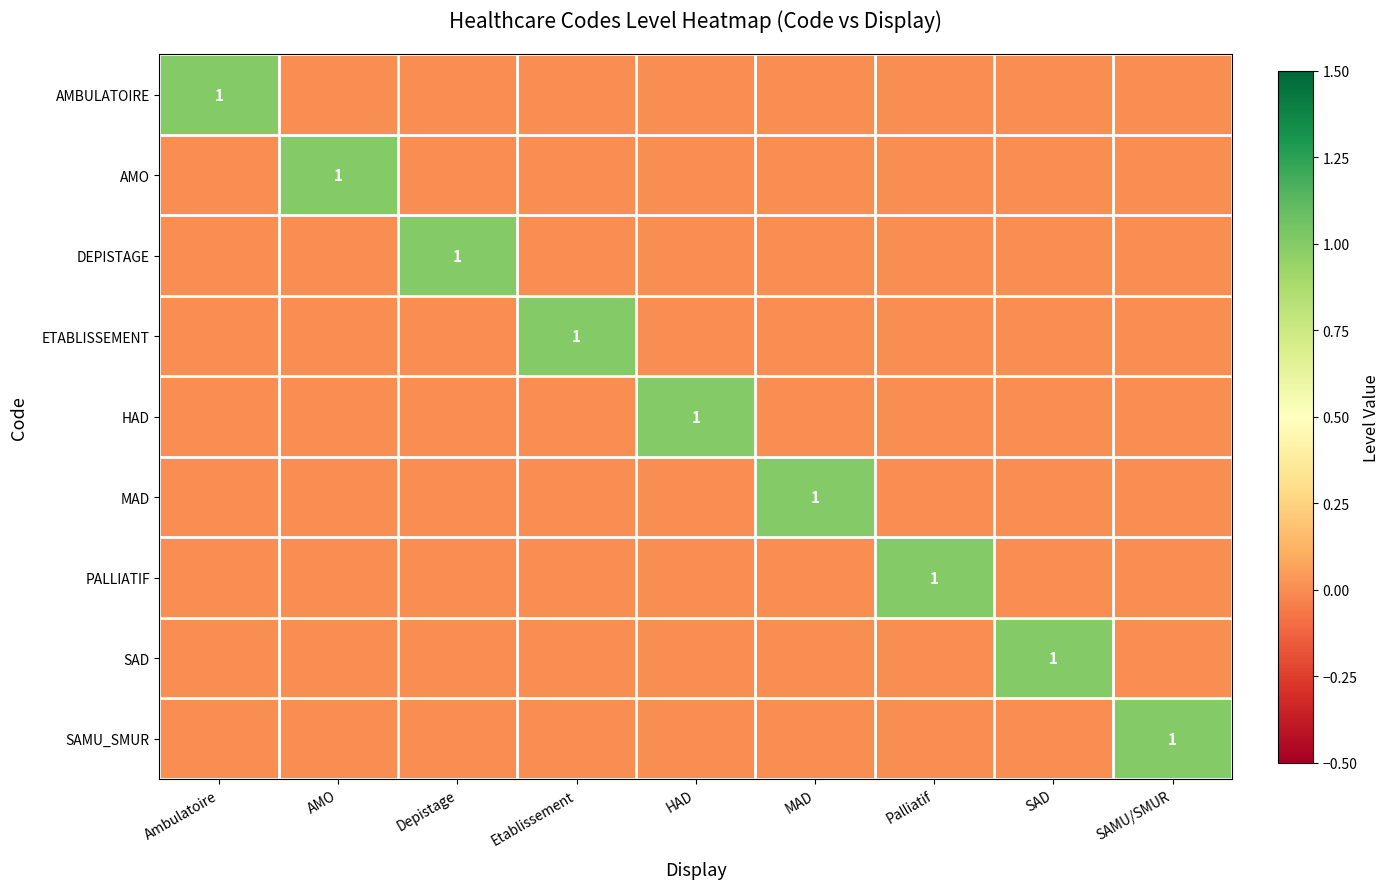

List the series in order of their peak value, lowest first.

AMBULATOIRE, AMO, DEPISTAGE, ETABLISSEMENT, HAD, MAD, PALLIATIF, SAD, SAMU_SMUR